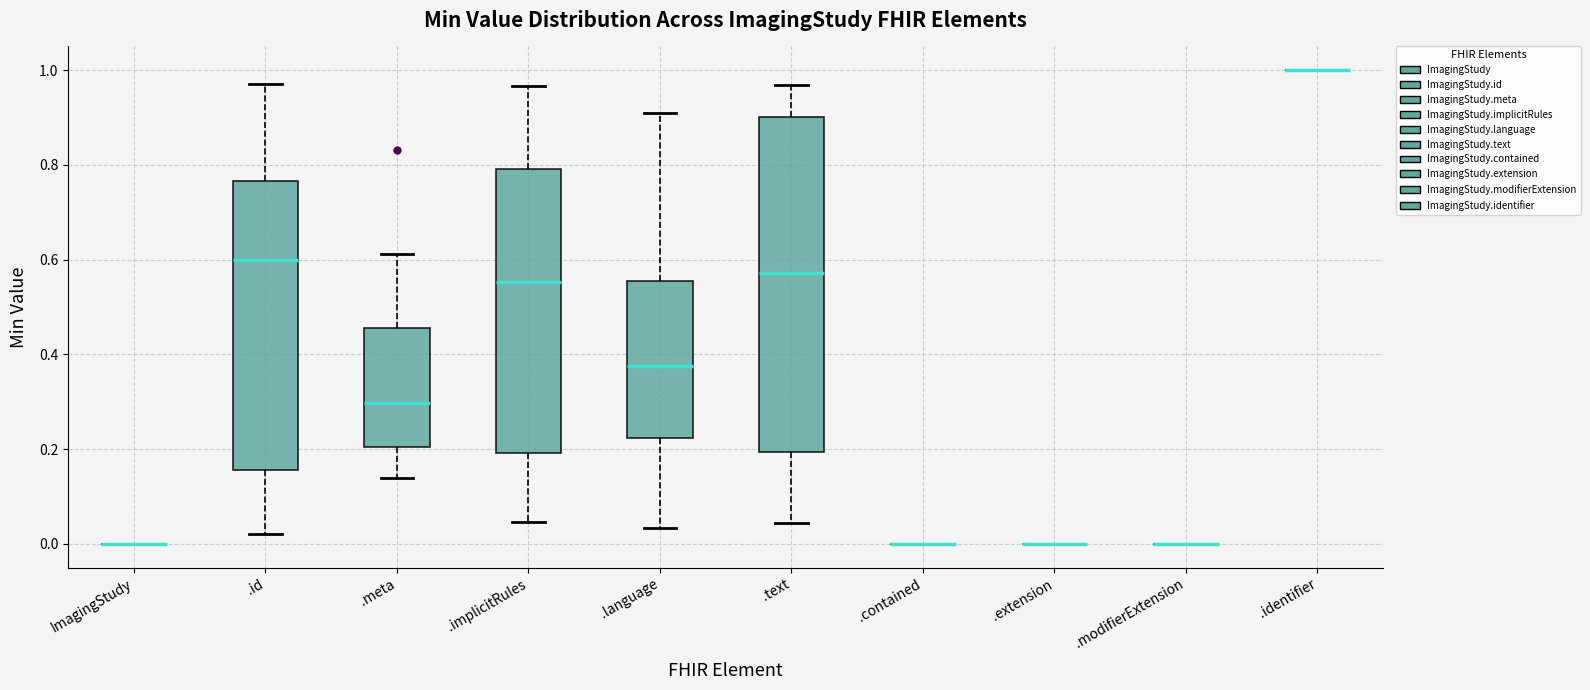

Comparing the boxes themselves (not the whiskers), which one is the tallest?

.text